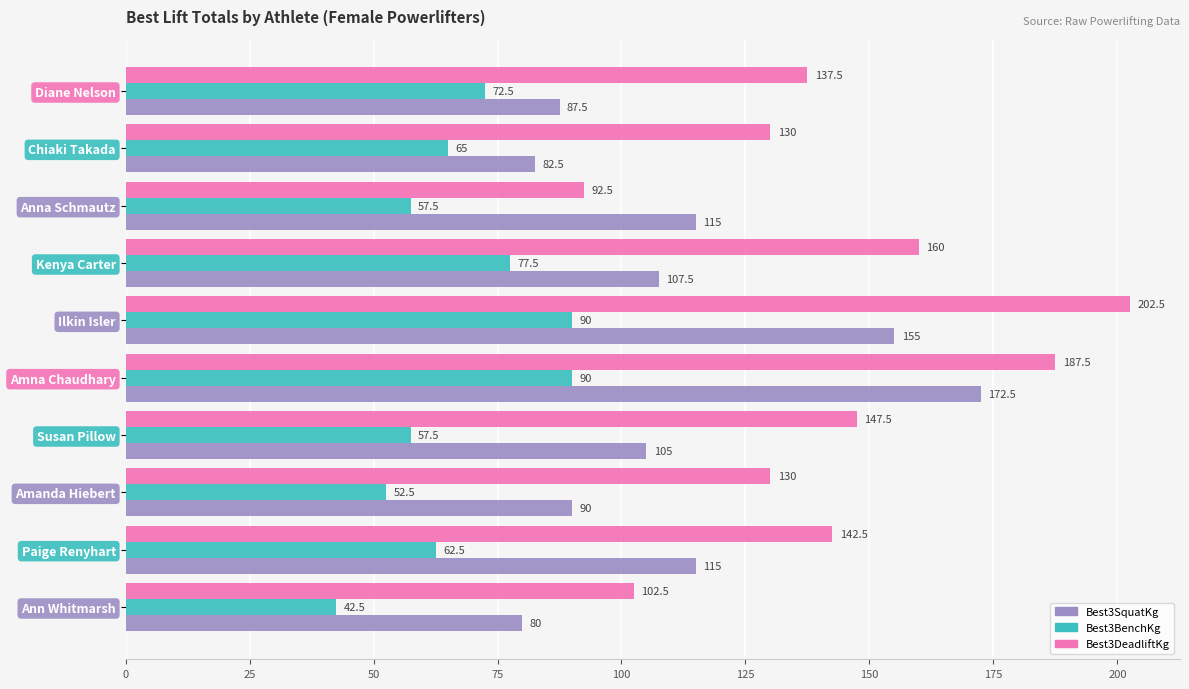

What is the difference between the second highest and second lowest values in the Best3BenchKg series?

37.5